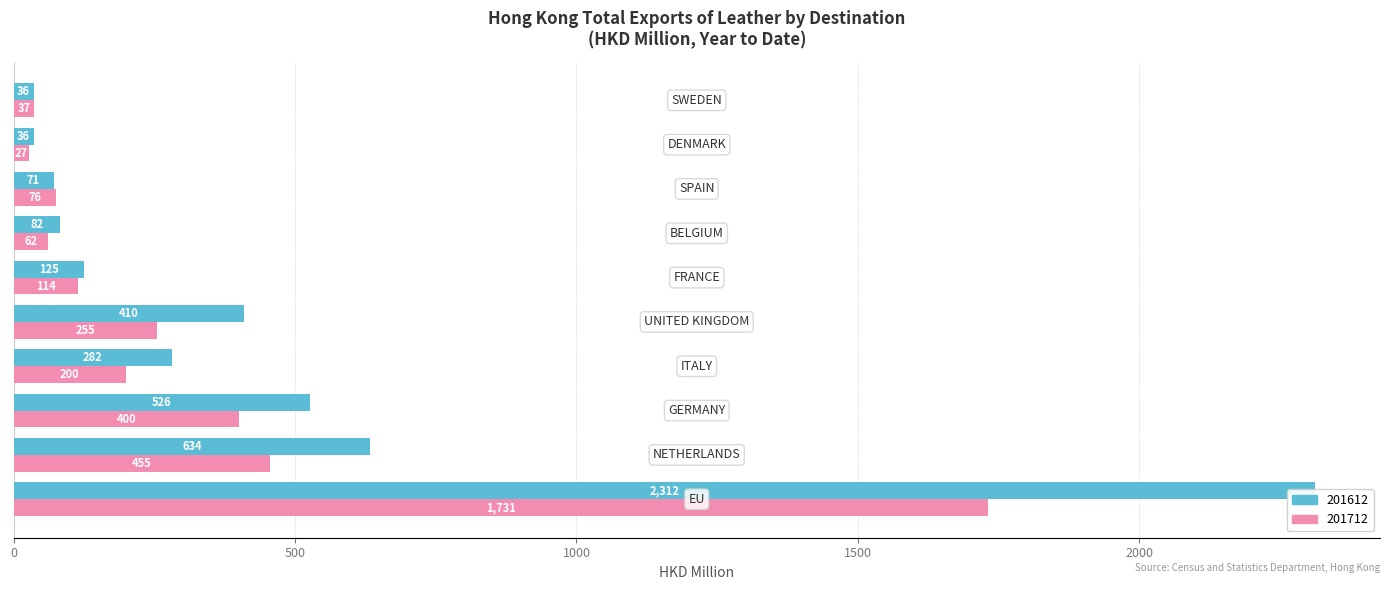

How many data points does each series have?

10